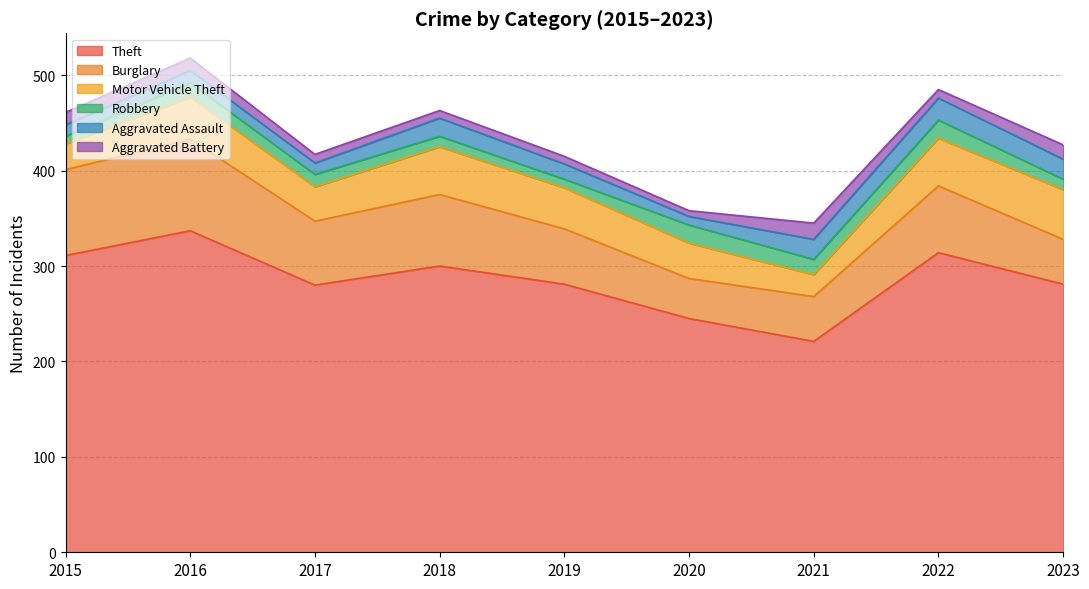

How many values in the Burglary series exceed 67?

4